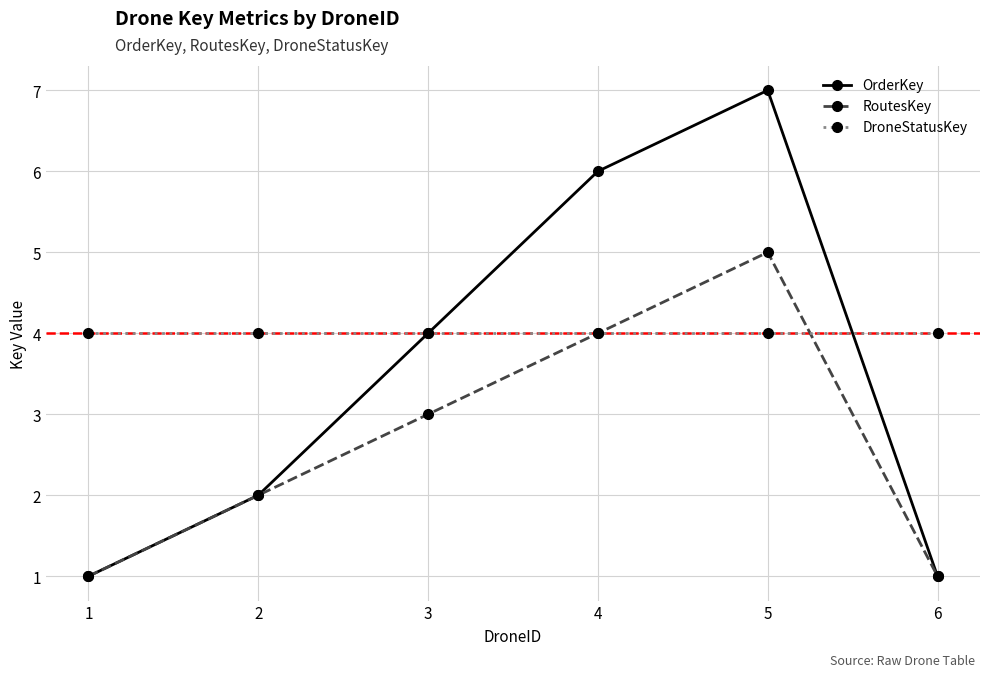

True or false: RoutesKey has more than 0 points higher than both neighbors.

True